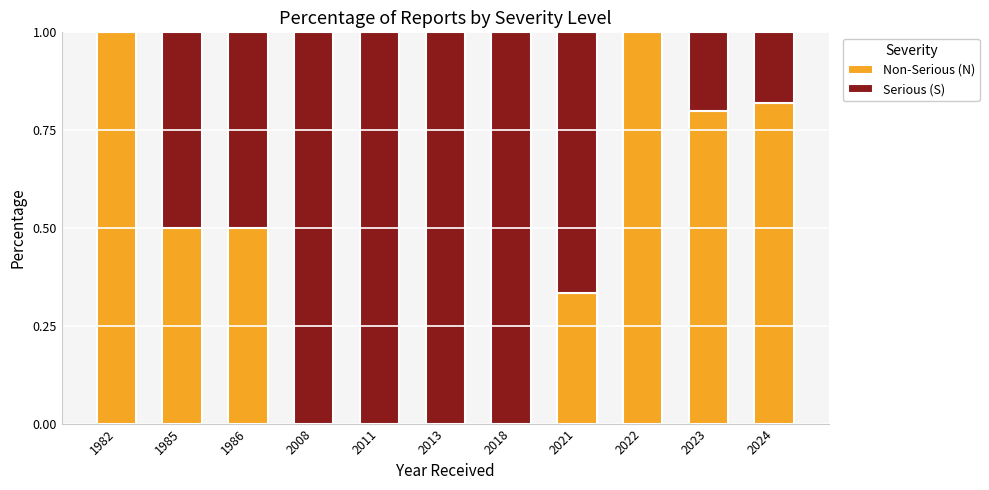

What are all the series names shown in the legend?

Non-Serious (N), Serious (S)